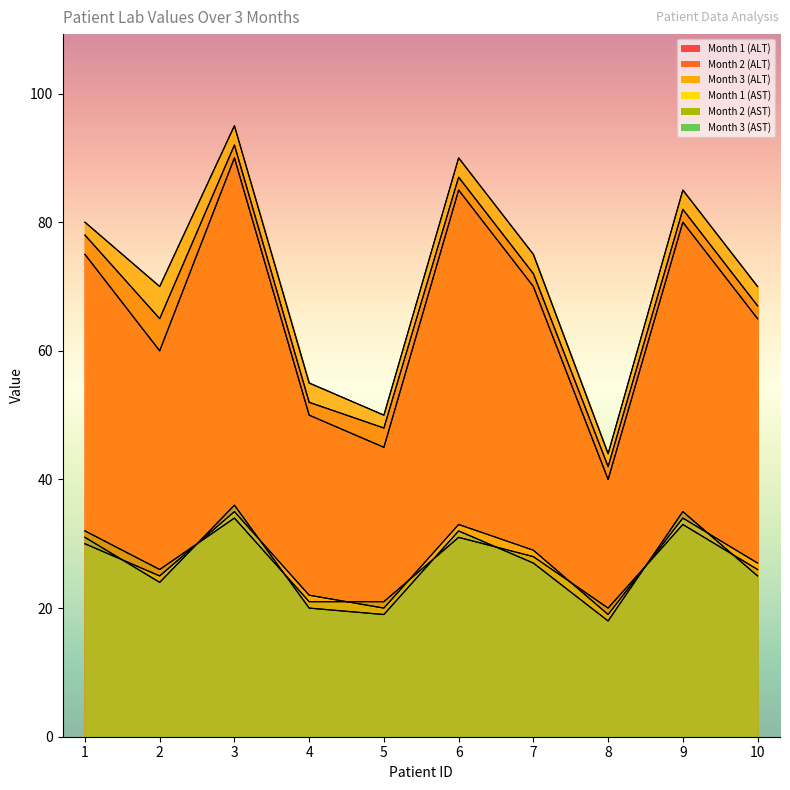

Is the value of Month 2 (ALT) at 6 greater than the value of Month 2 (AST) at 7?

Yes